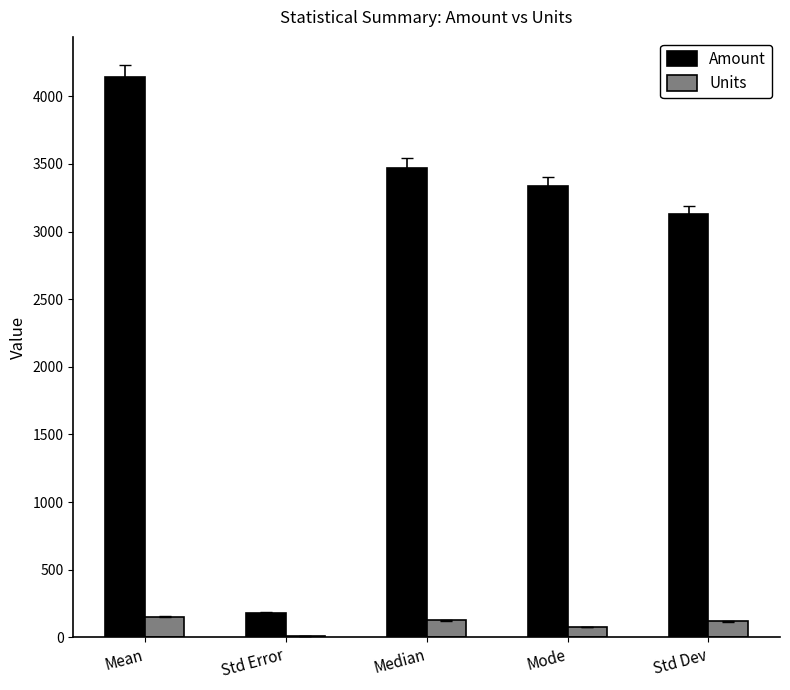

What is the maximum value shown in the chart?

4144.6